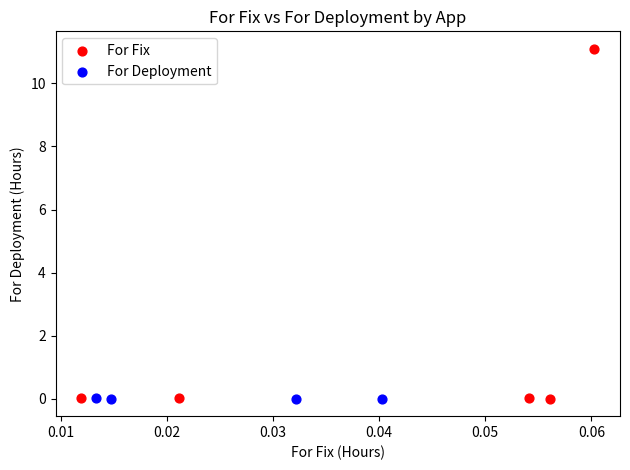

Which series has the widest spread of Y values?

For Fix